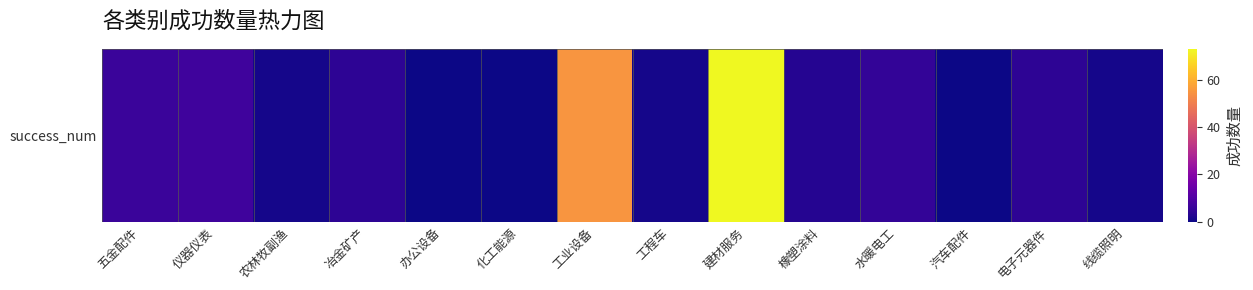

What is the difference between the values at 建材服务 and 化工能源?

73